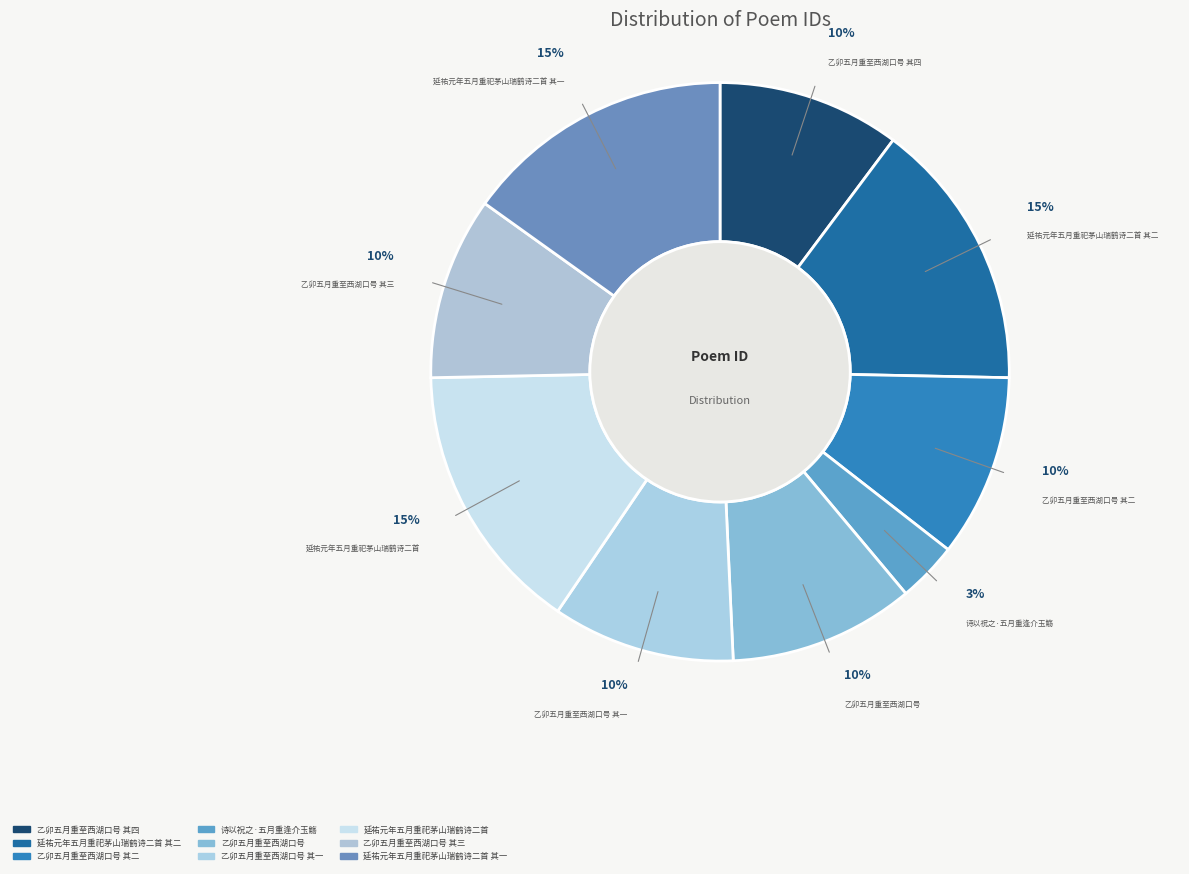

Which category has the smallest portion of the pie?

诗以祝之·五月重逢介玉觞